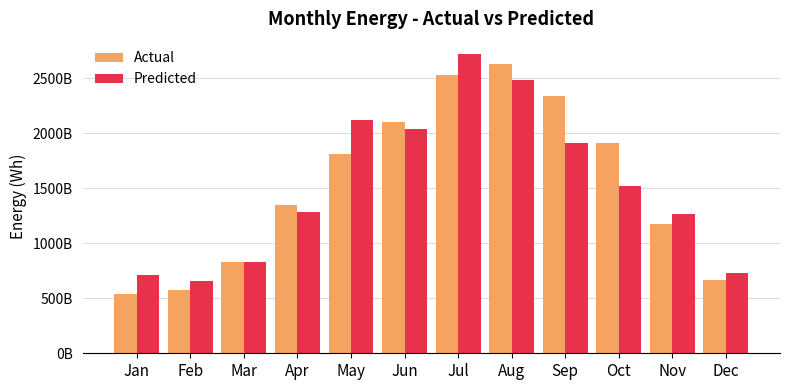

Which category has the highest value across all series?

Jul